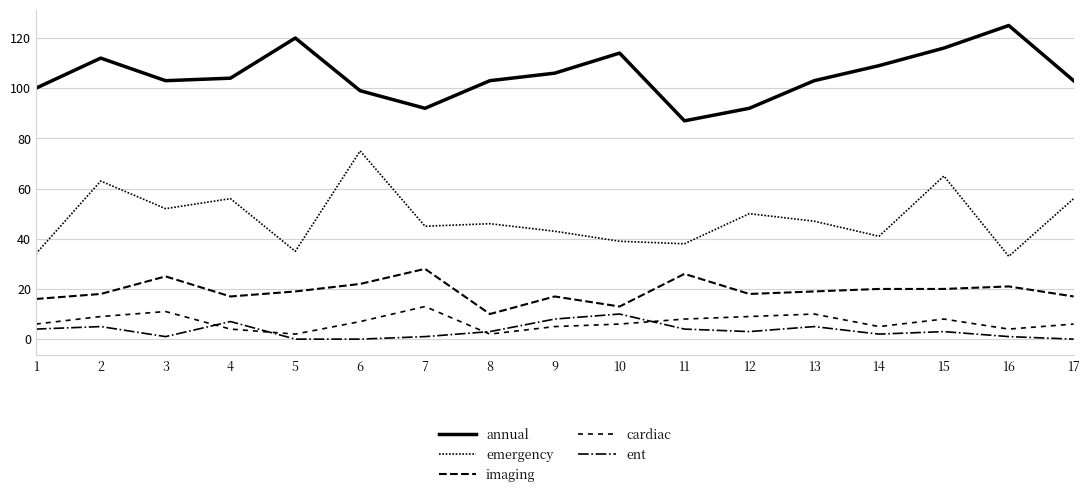

At how many categories does at least one series exceed 39?

17